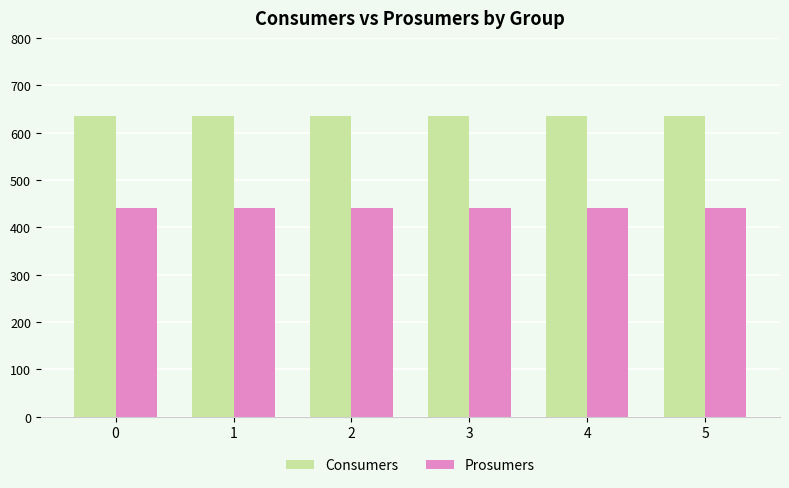

What is the spread (max minus min) of values at 1?

195